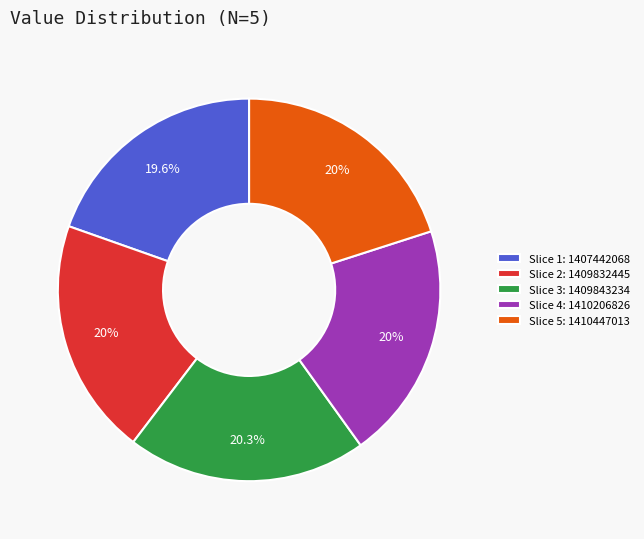

Is there any slice that represents more than half of the pie?

No